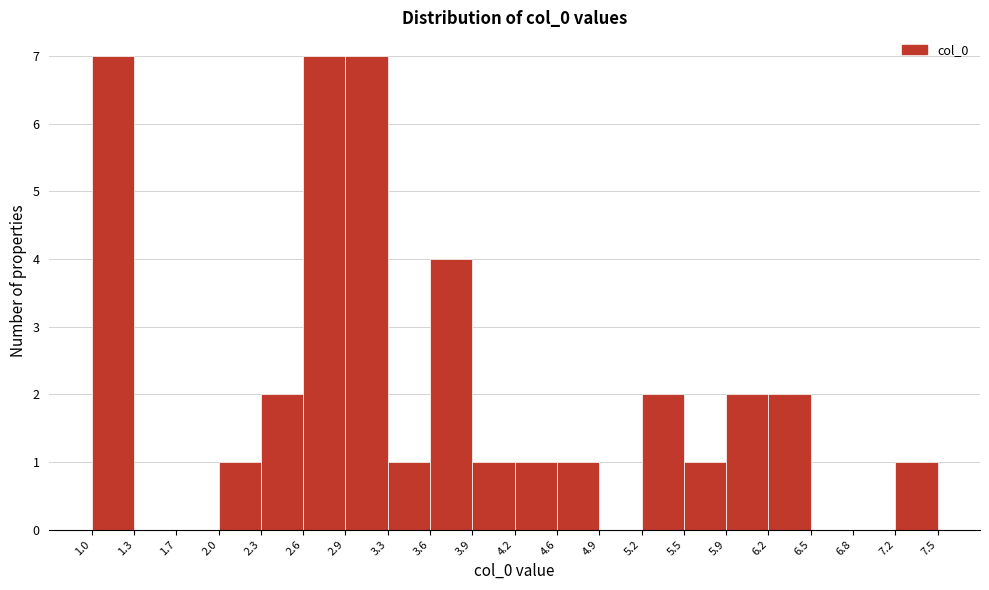

How tall is the bar that spans 2.0 to 2.3 on the x-axis? The values are not printed on the chart, so give them approximately, as read against the axis.

1